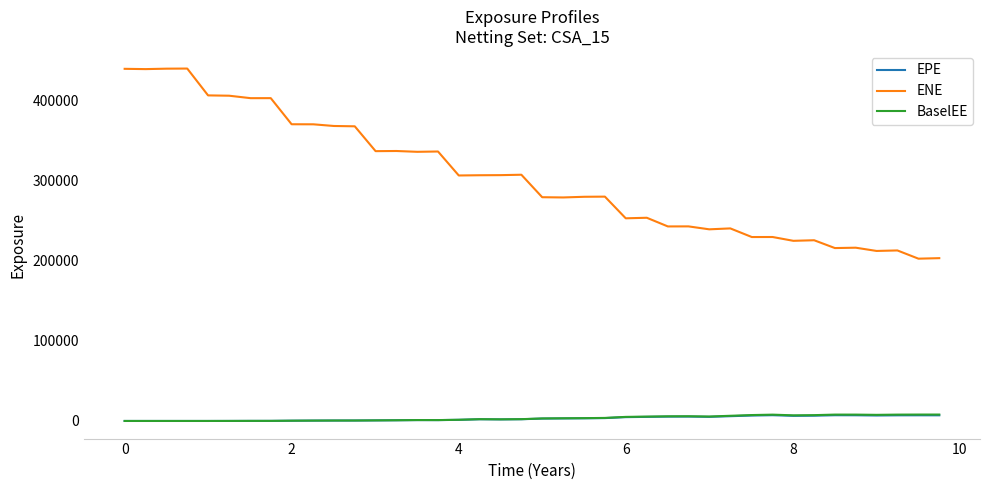

True or false: EPE and ENE intersect in this chart.

False